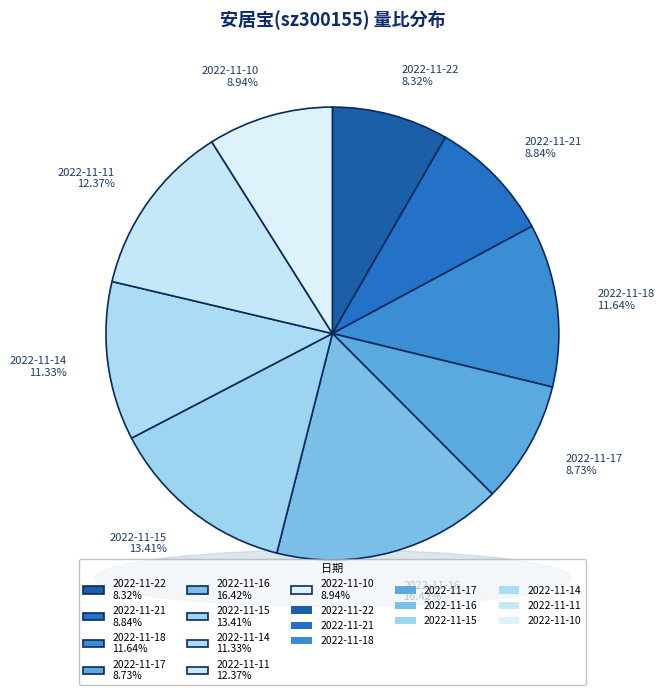

How many segments does this pie chart have?

9